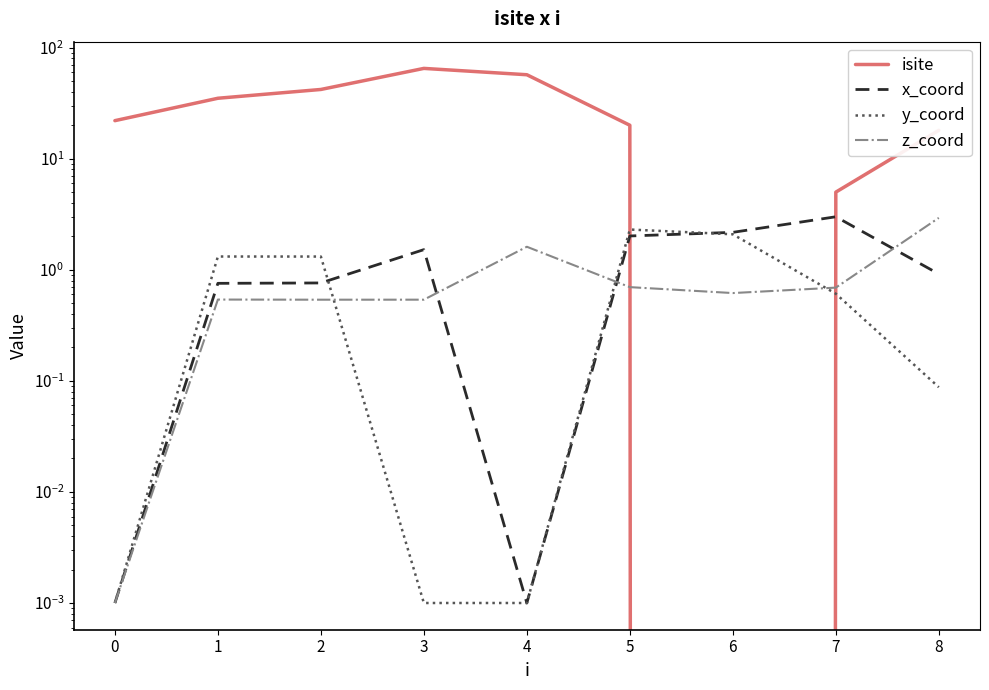

True or false: x_coord has a value of 0.0 at 4.

False